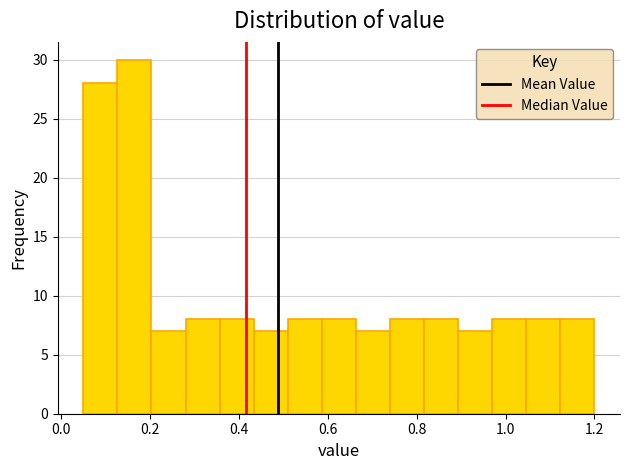

Read against the x-axis, roughly where is the centre of the tallest bar?

0.16